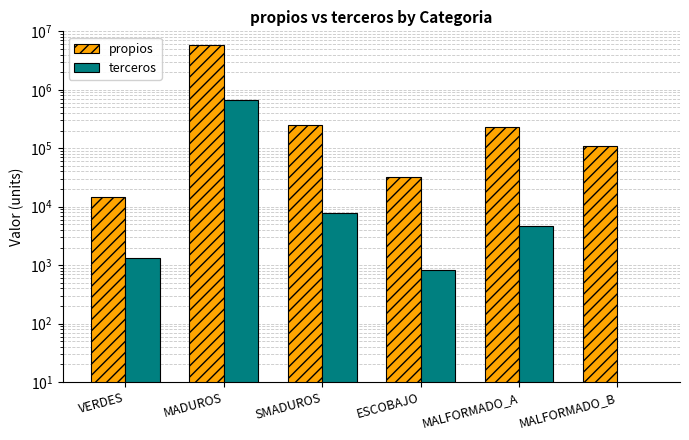

What is the label of the 4th bar from the left?

ESCOBAJO